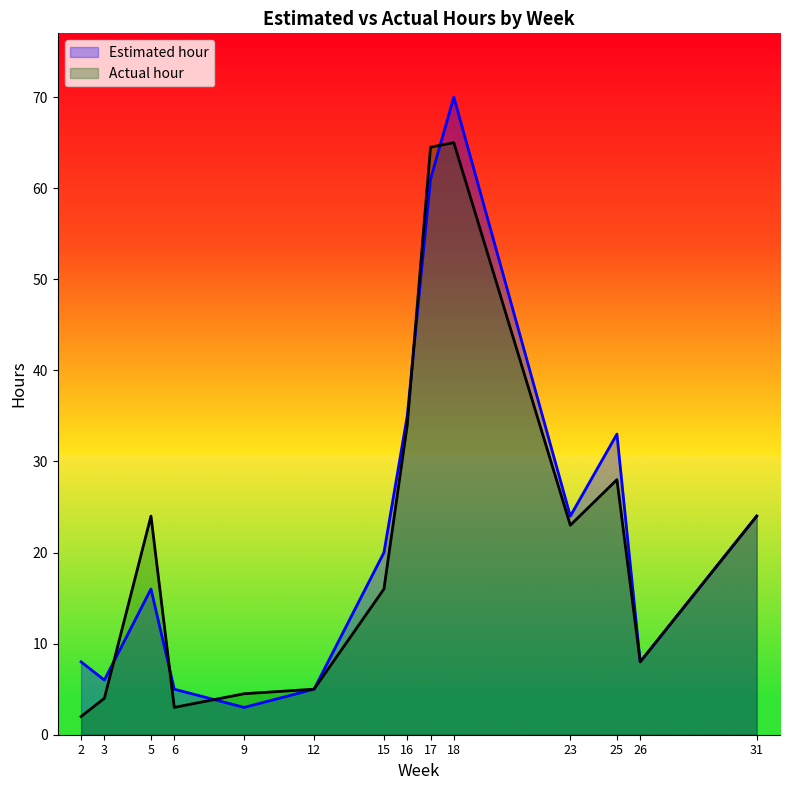

Where is the first local maximum for Estimated hour?

5